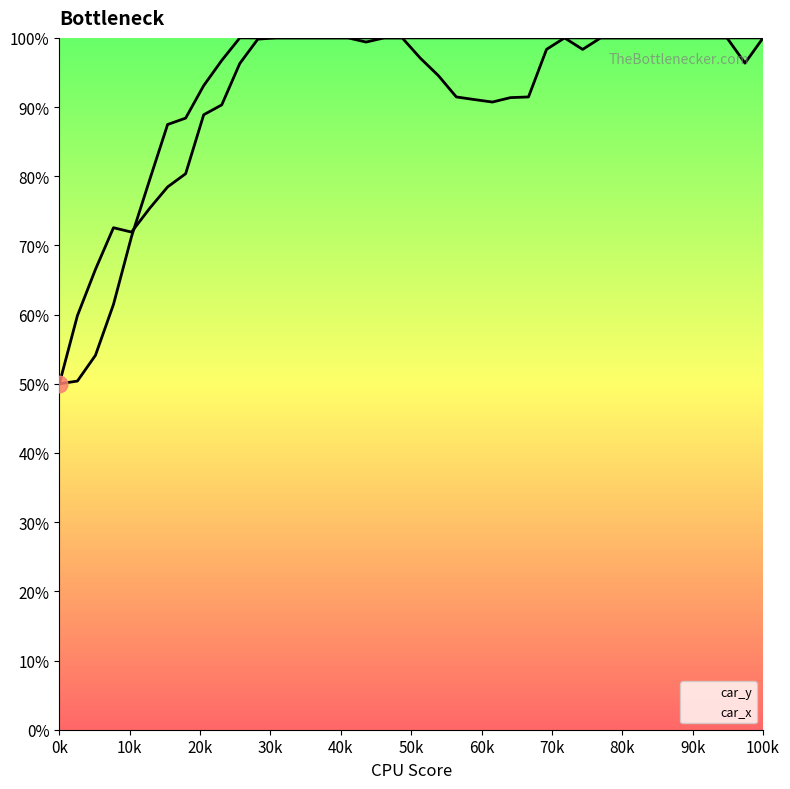

List the labels in order of car_y value, smallest first.

0, 1, 2, 3, 4, 5, 6, 7, 24, 23, 25, 26, 22, 8, 21, 38, 9, 20, 29, 27, 17, 11, 10, 12, 13, 14, 15, 16, 18, 19, 28, 30, 31, 32, 33, 34, 35, 36, 37, 39